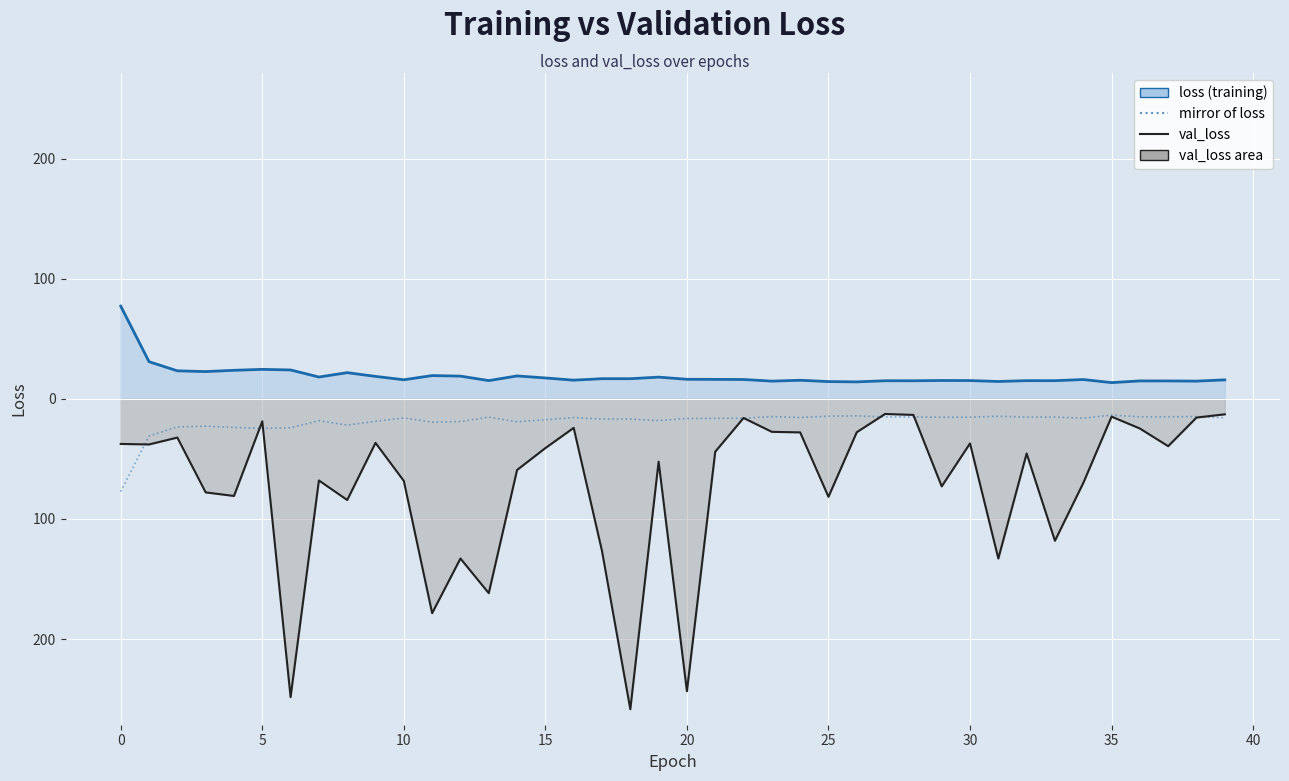

What is the average value of the val_loss (mirrored) series?

-72.6